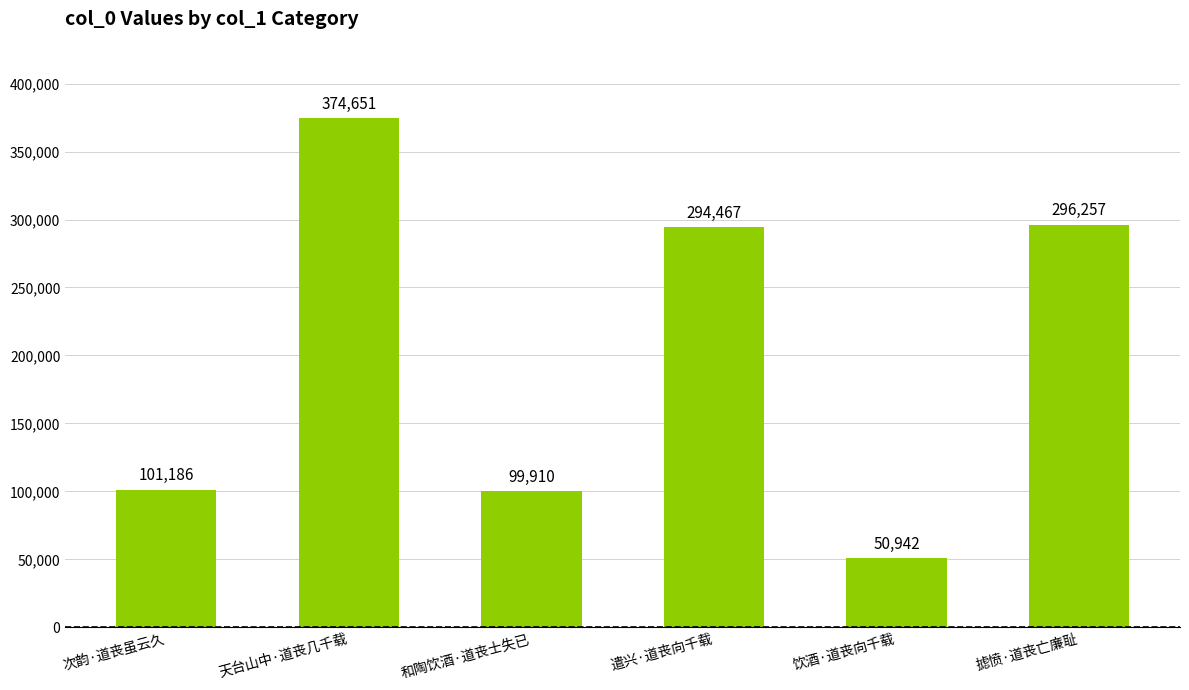

What is the value of the 5th bar from the left?

50942